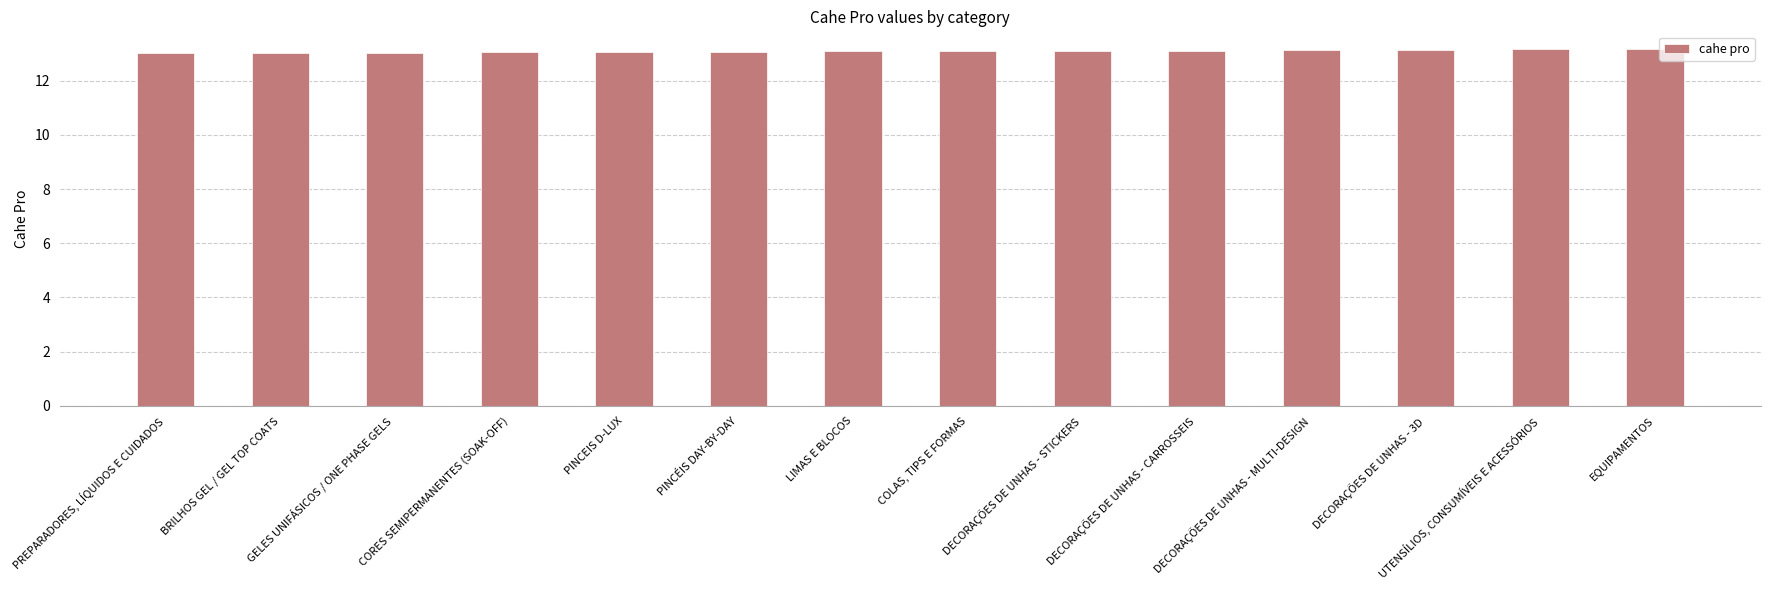

What is the difference between the maximum and second lowest values?

0.1